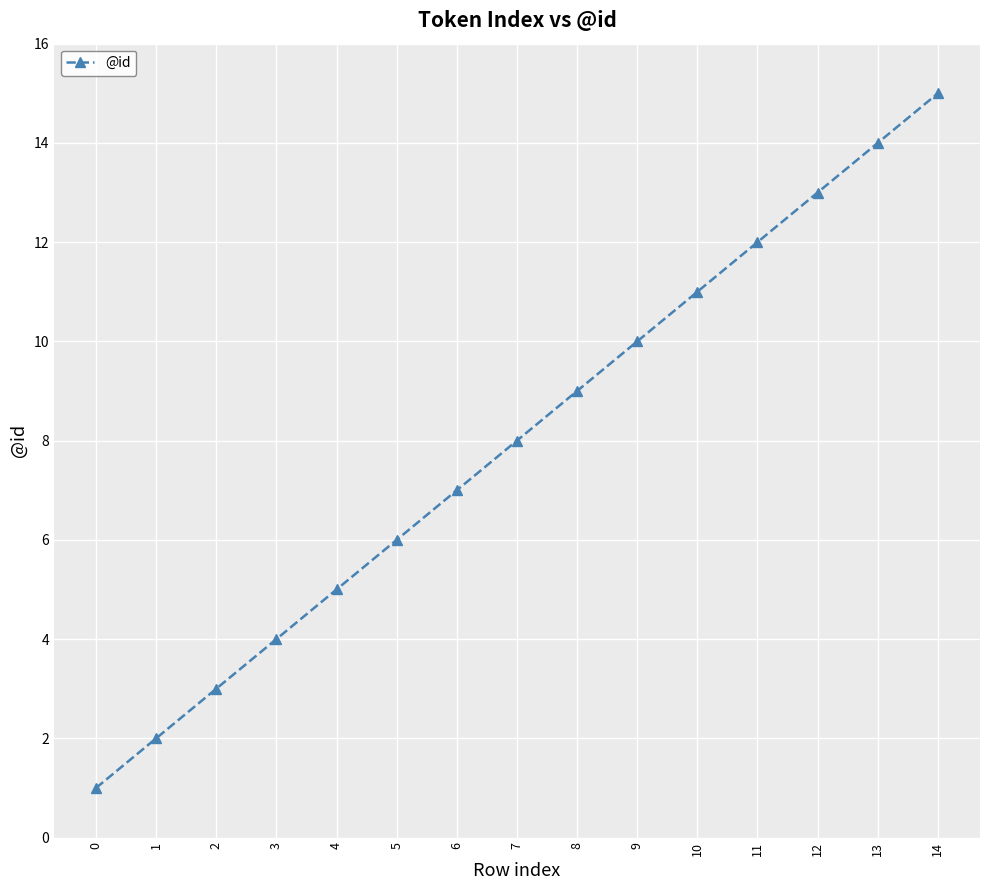

Reading right to left, transcribe all the data shown in this chart.

14=15	13=14	12=13	11=12	10=11	9=10	8=9	7=8	6=7	5=6	4=5	3=4	2=3	1=2	0=1